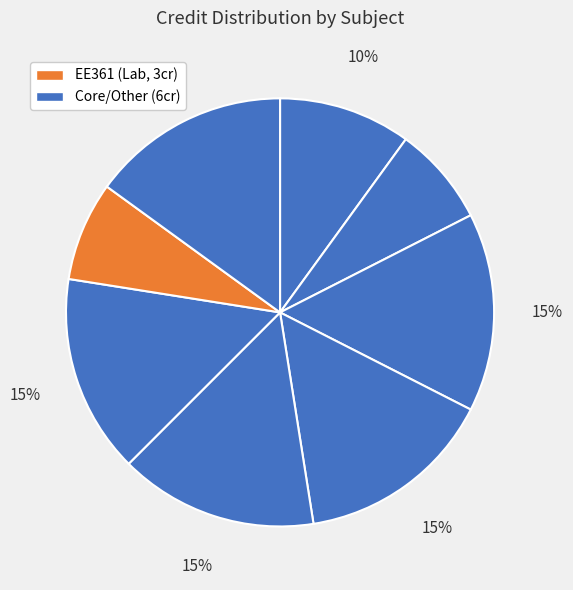

Does any single category account for the majority?

No